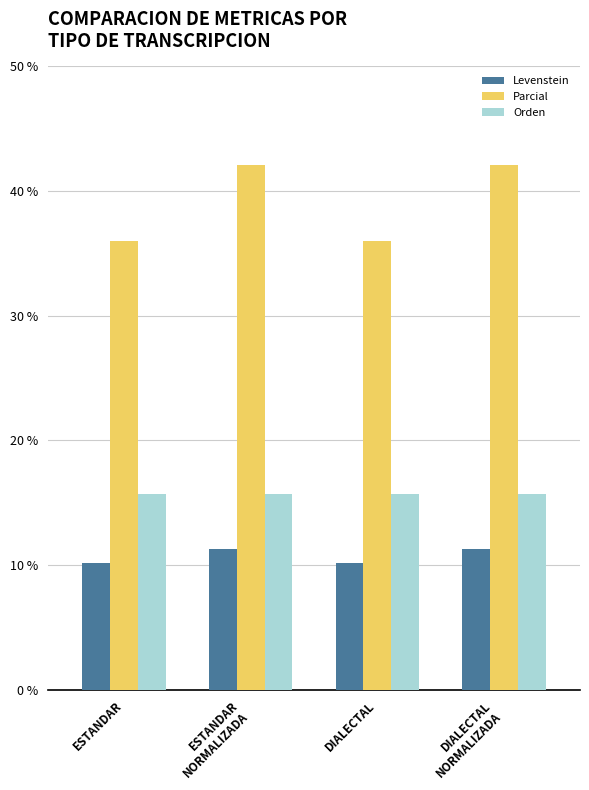

At DIALECTAL
NORMALIZADA, list the series in order from smallest to largest.

Levenstein, Orden, Parcial